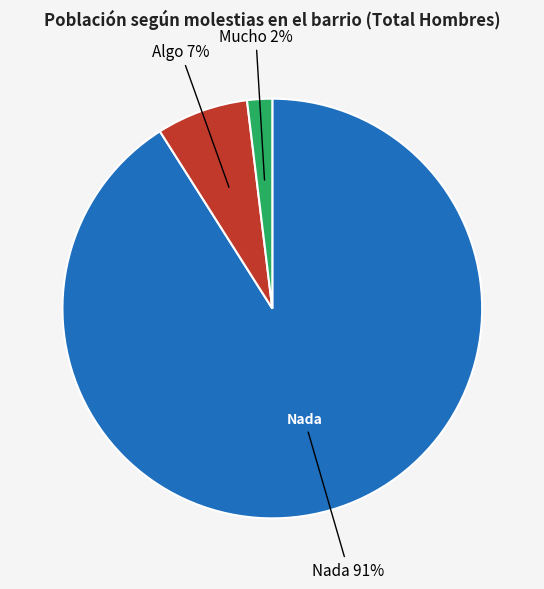

Is there any slice that represents more than half of the pie?

Yes